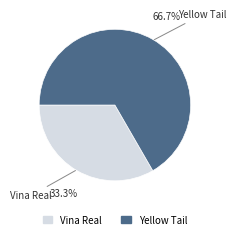

Count the number of slices in the pie.

2